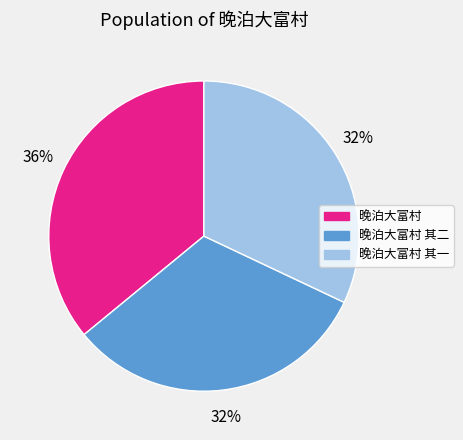

Does any single category account for the majority?

No